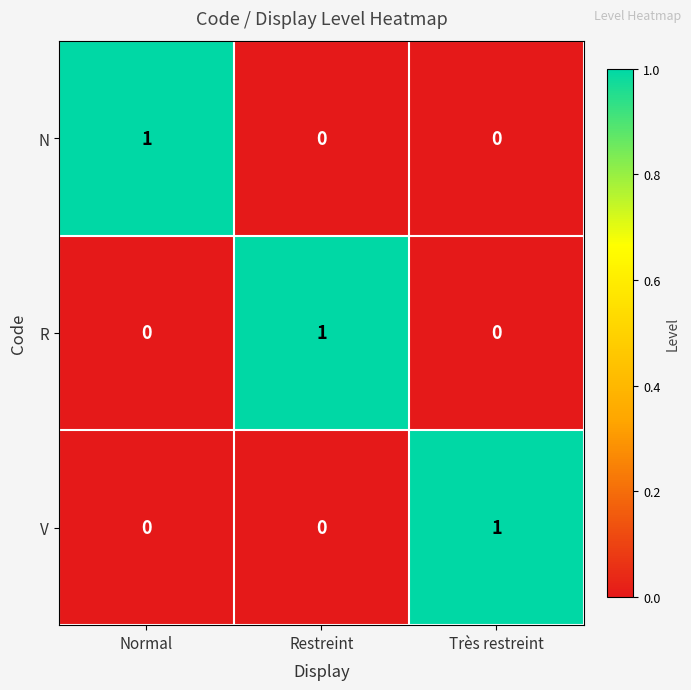

Is it true that R equals 1 at Restreint?

True